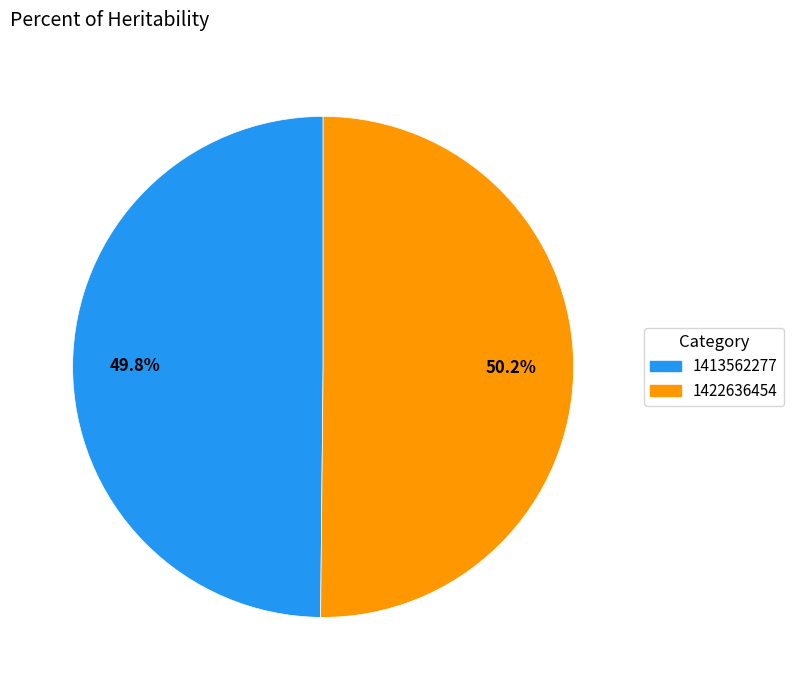

Does any single category account for the majority?

Yes